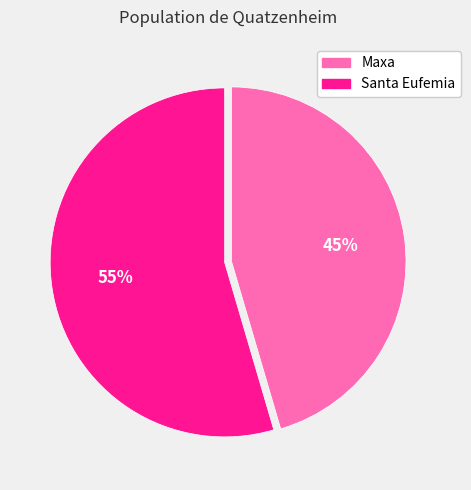

Rank the categories by value from lowest to highest.

Maxa, Santa Eufemia